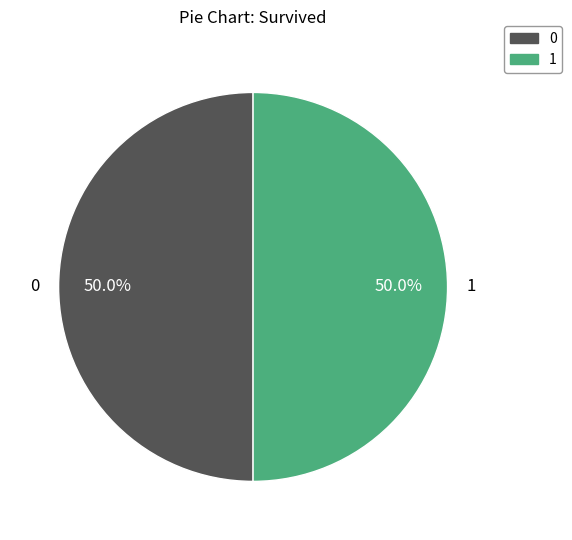

Approximately how many times larger is the value at 0 compared to 1?

1.0